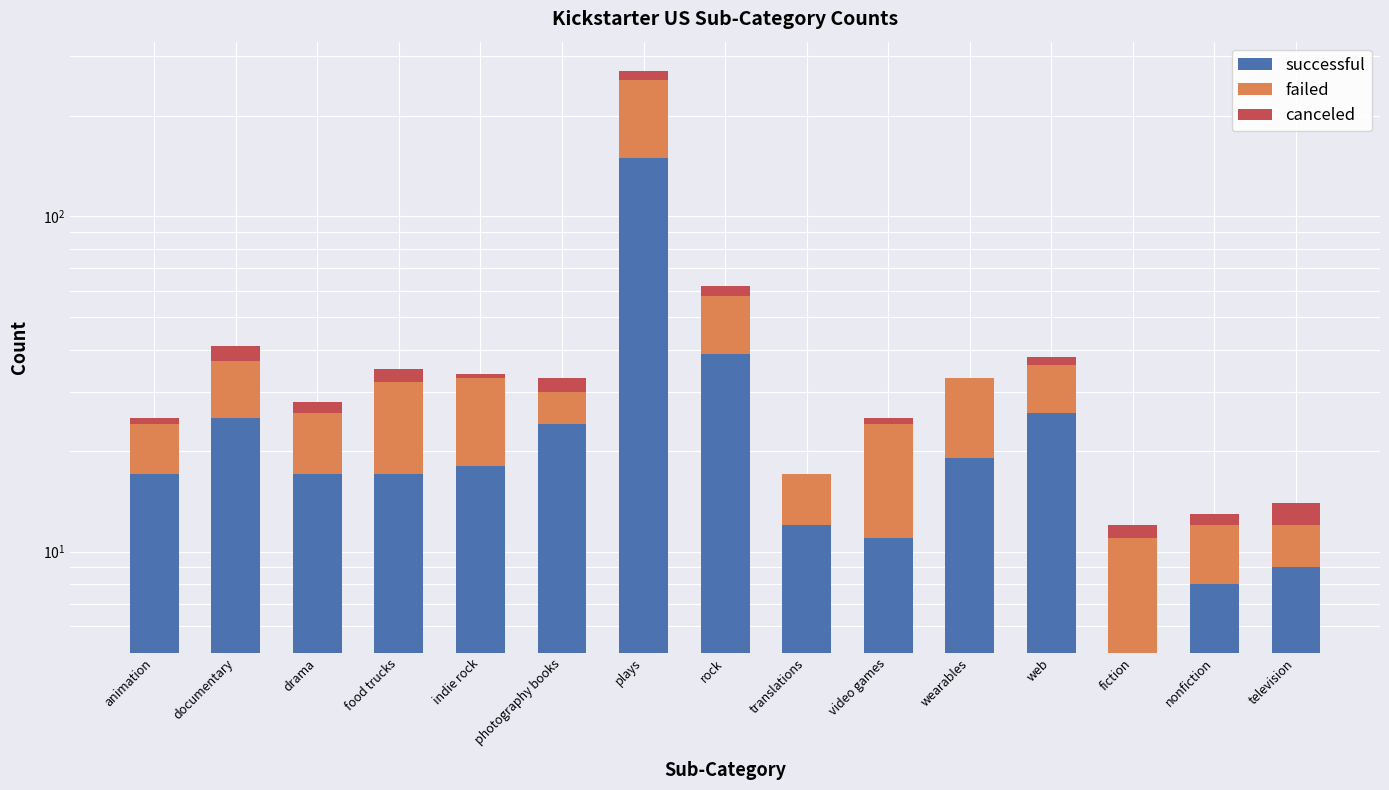

What is the maximum value shown in the chart?

149